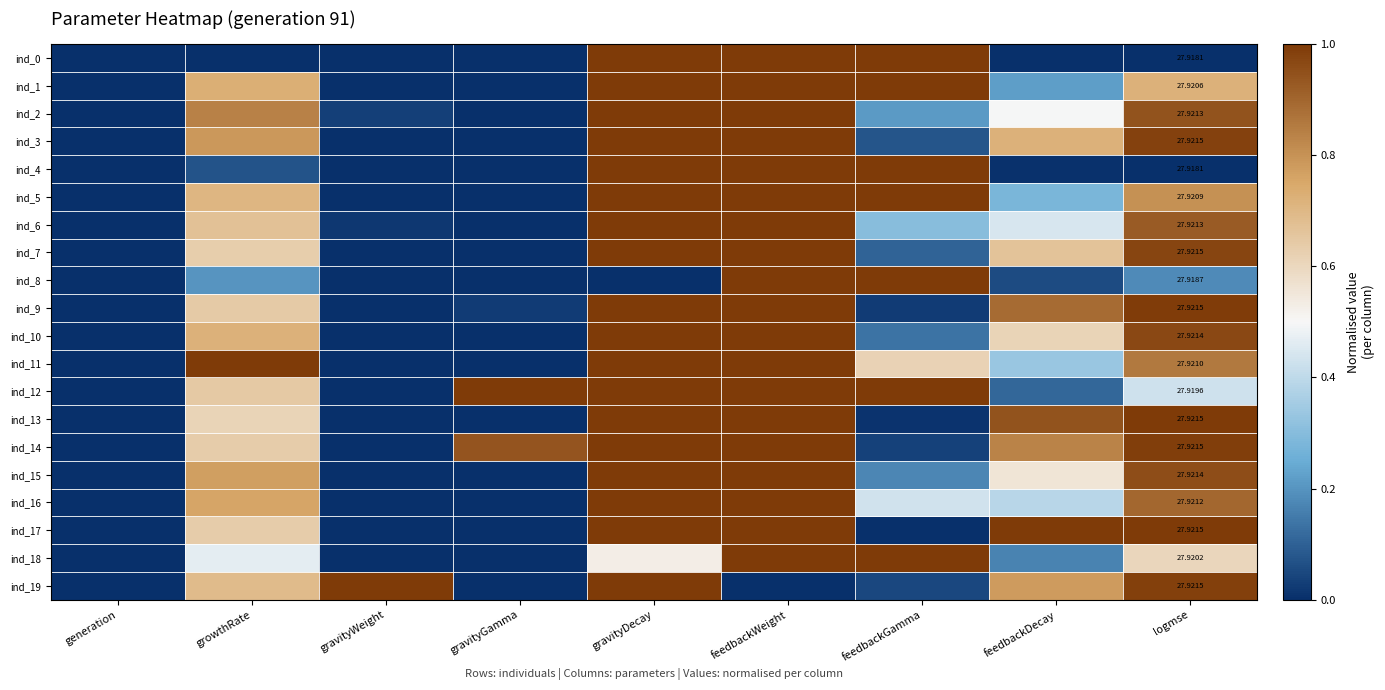

Which label corresponds to the largest value in the chart?

gravityDecay